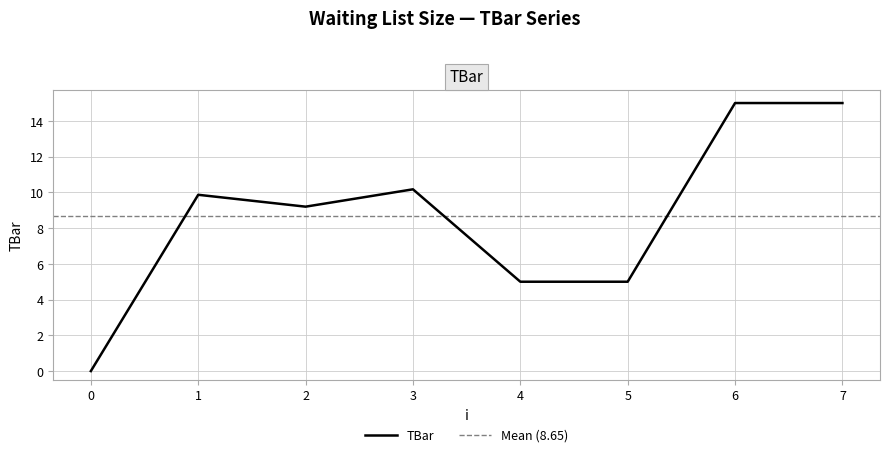

What is the value of the 5th point from the left?

5.0